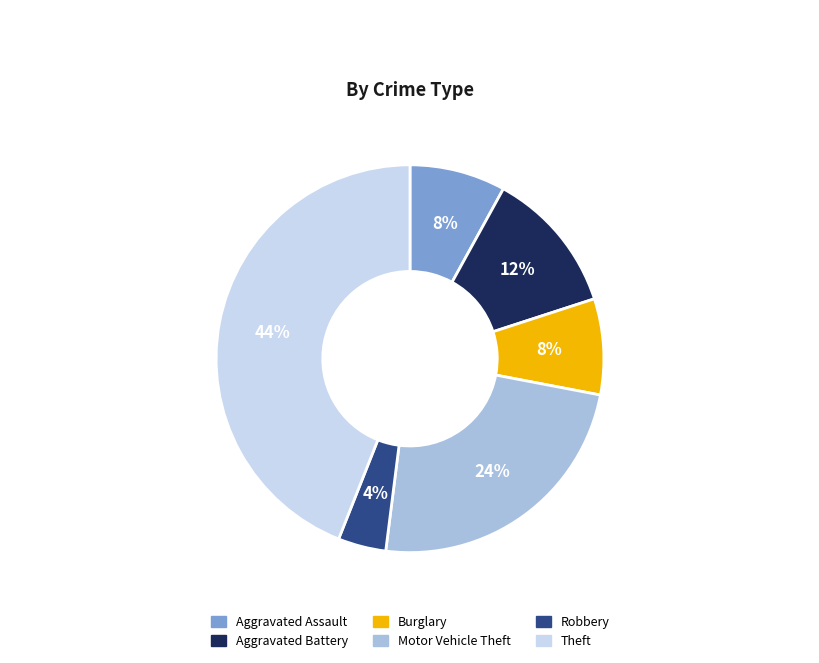

To the nearest percent, what is the difference between the largest and smallest slice percentages?

40%